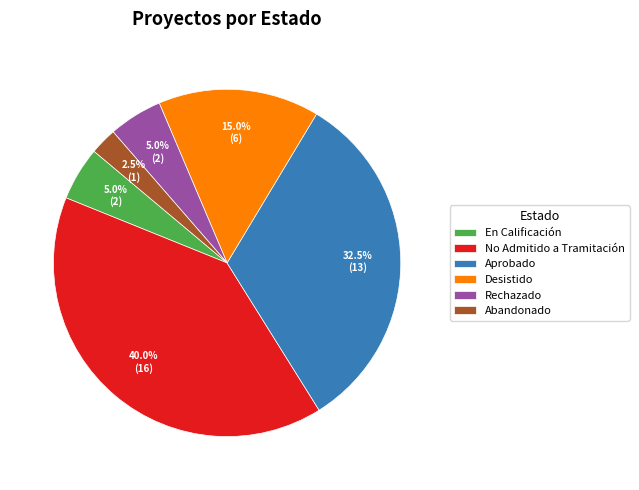

How many slices are in this pie chart?

6